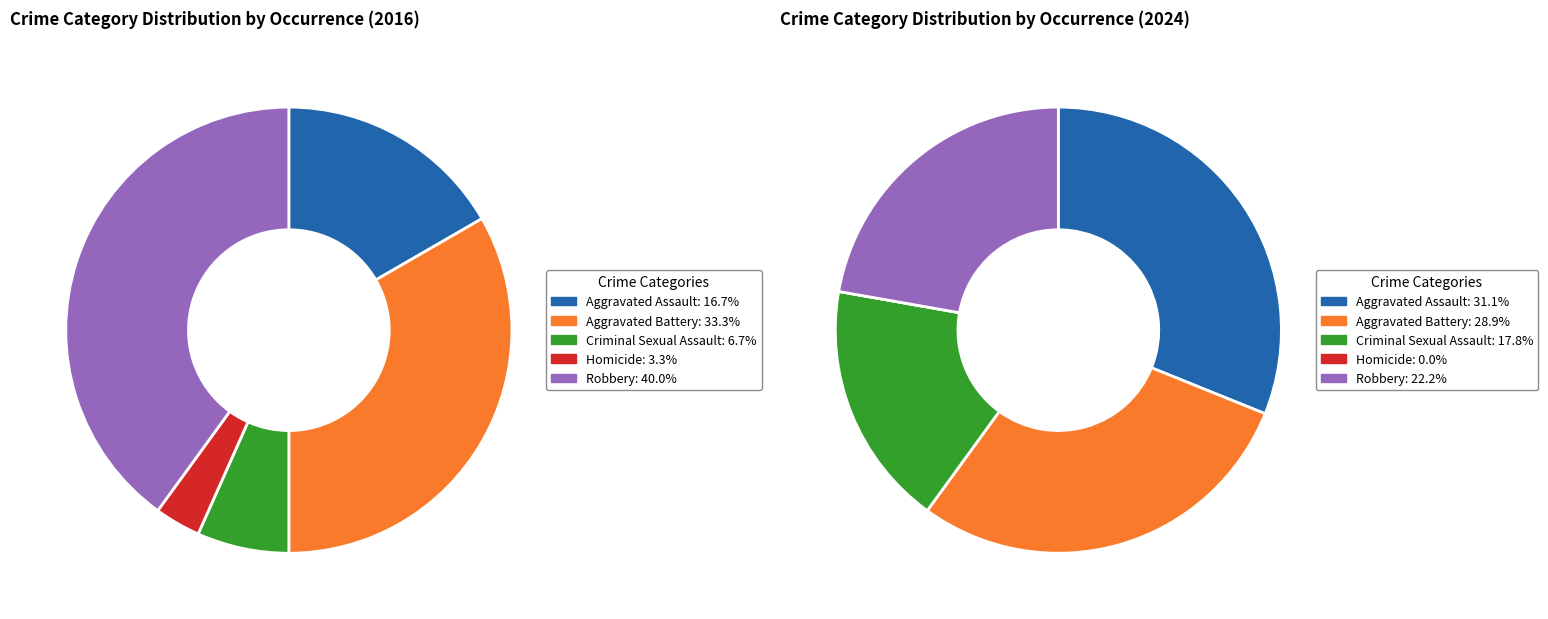

The 4 slice represents 22% of the pie. True or false?

True